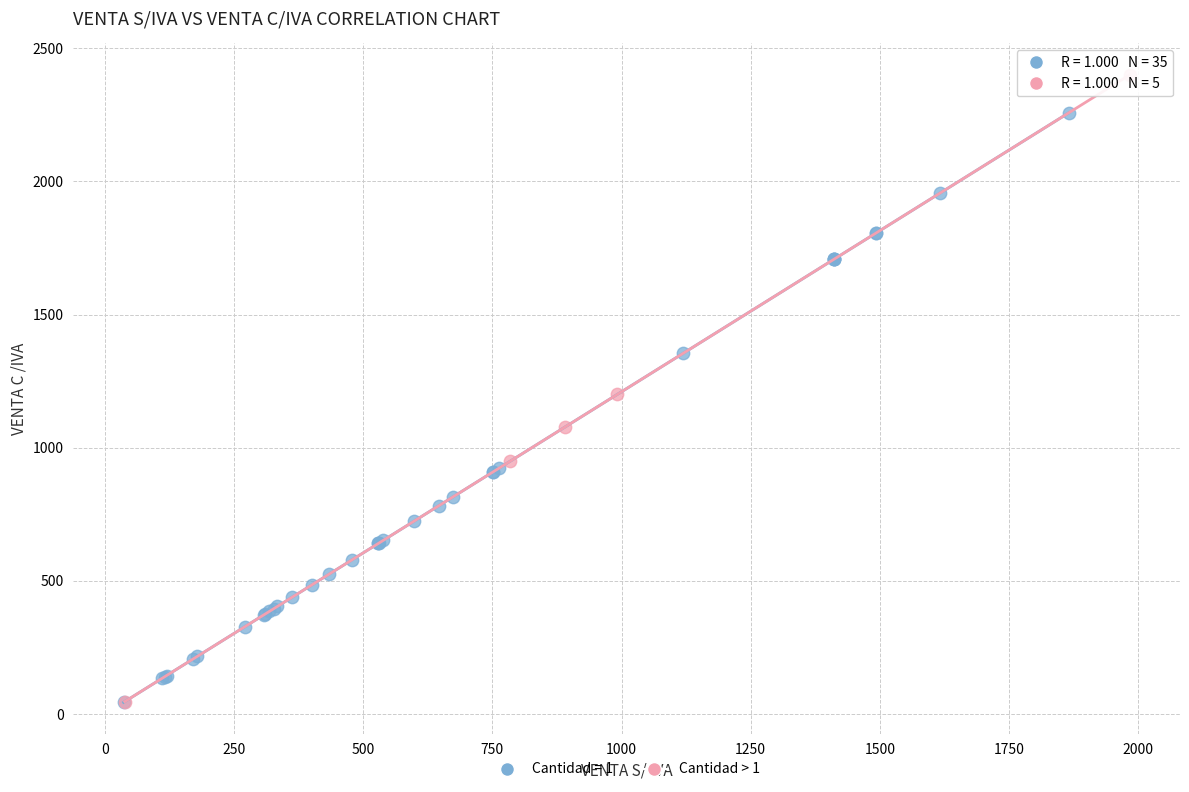

Which series contains the highest Y value?

Cantidad > 1